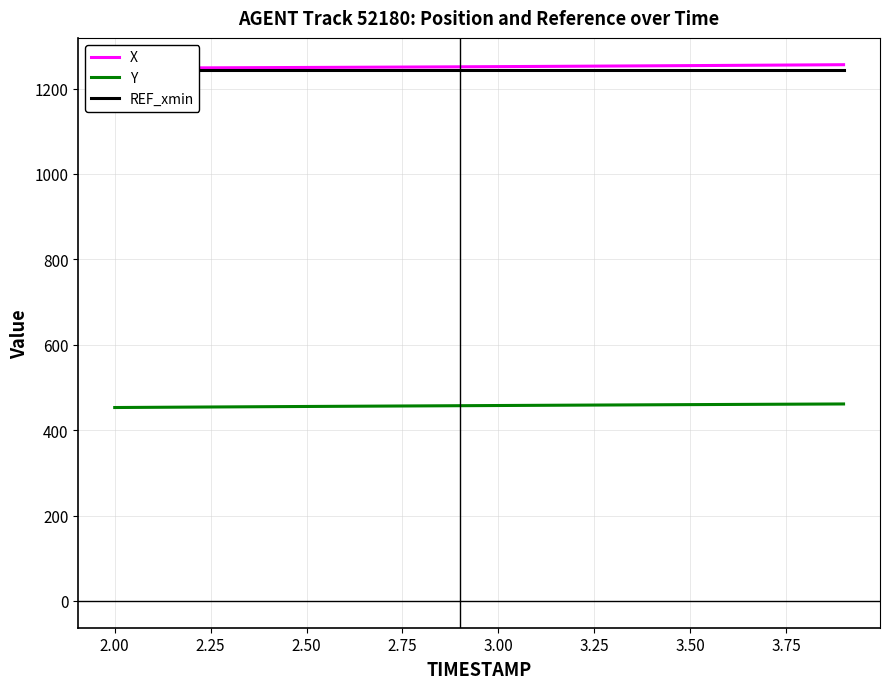

What is the value of the REF_xmin point at the 13th from the left?

1243.1